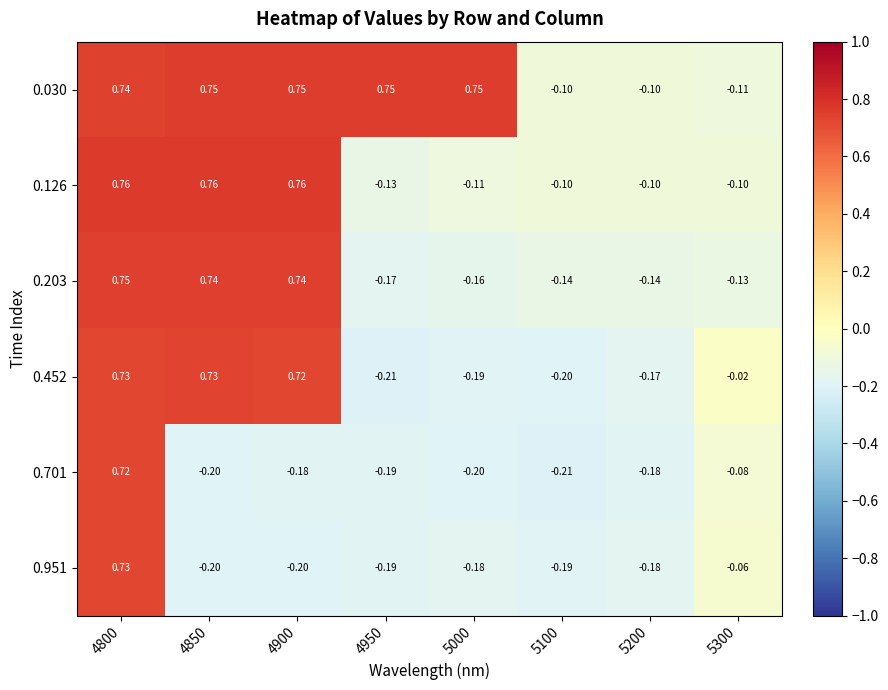

Is the value of 0.701 at 5300 greater than the value of 0.203 at 4950?

Yes